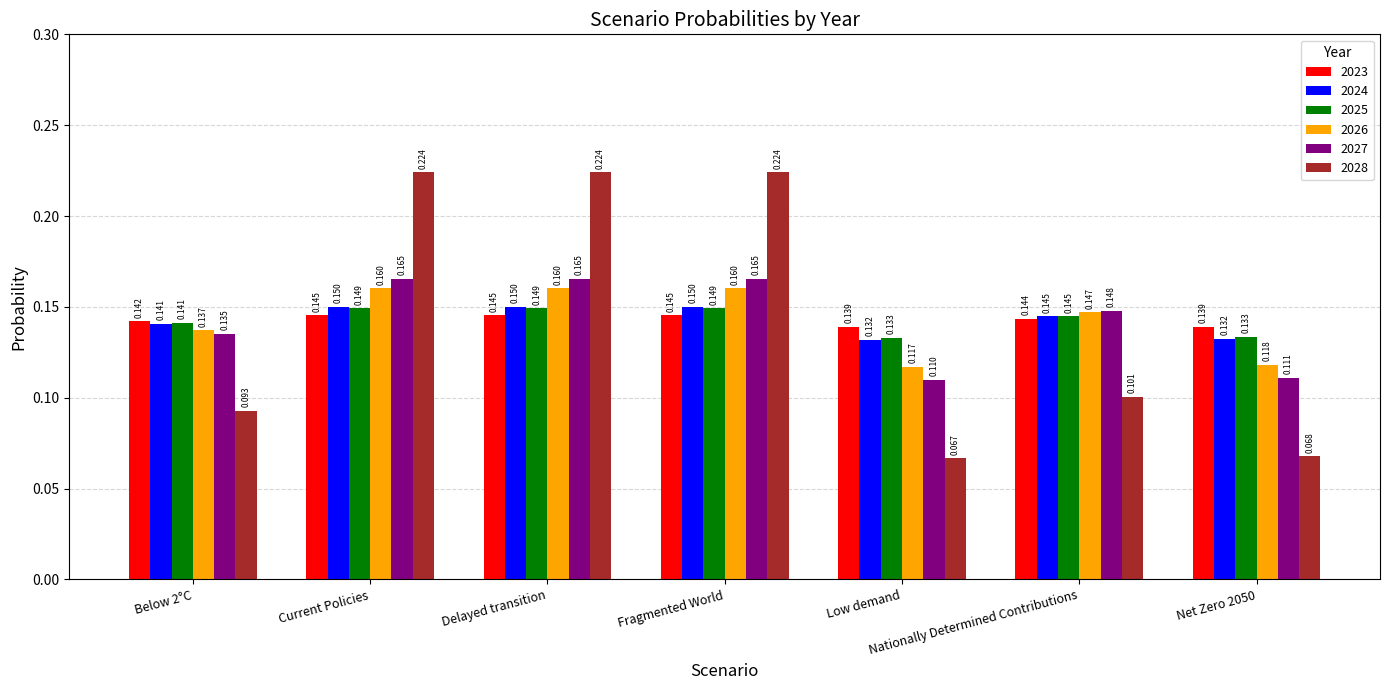

At which label is 2028 closest to 0?

Low demand